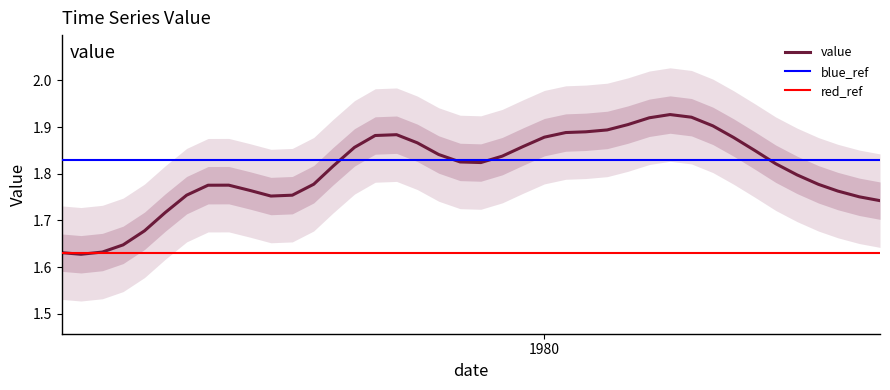

Is it true that the value at 1980 is 1.9?

True